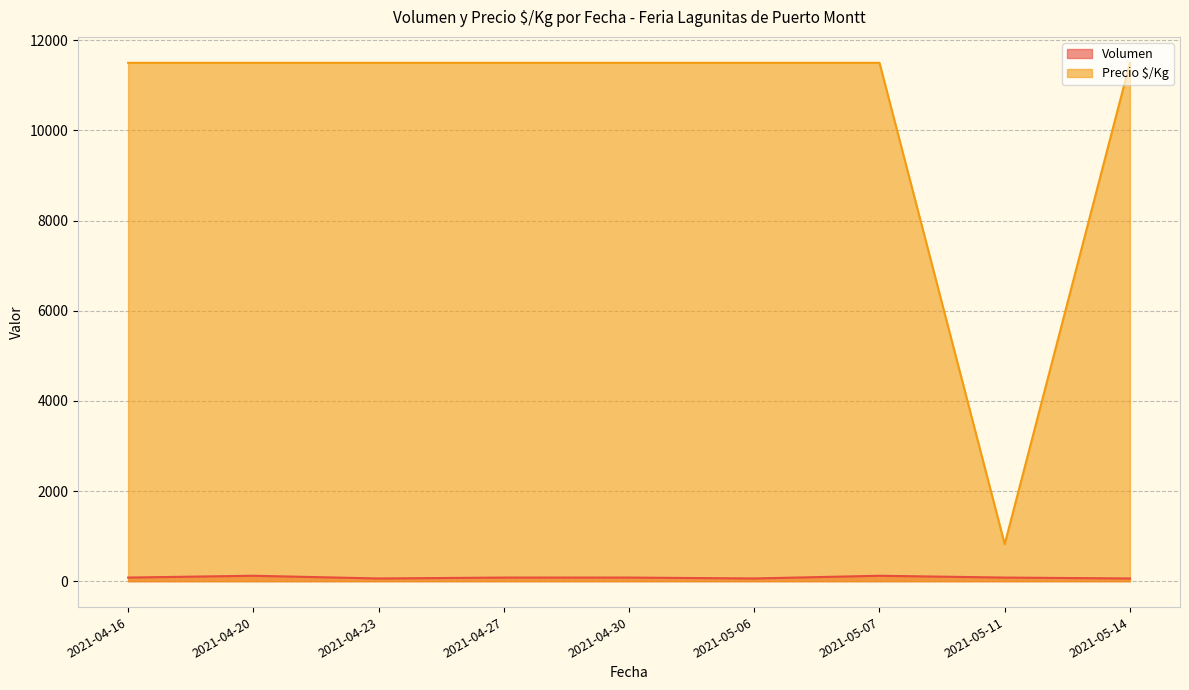

List the series in order of their overall mean, highest first.

Precio $/Kg, Volumen